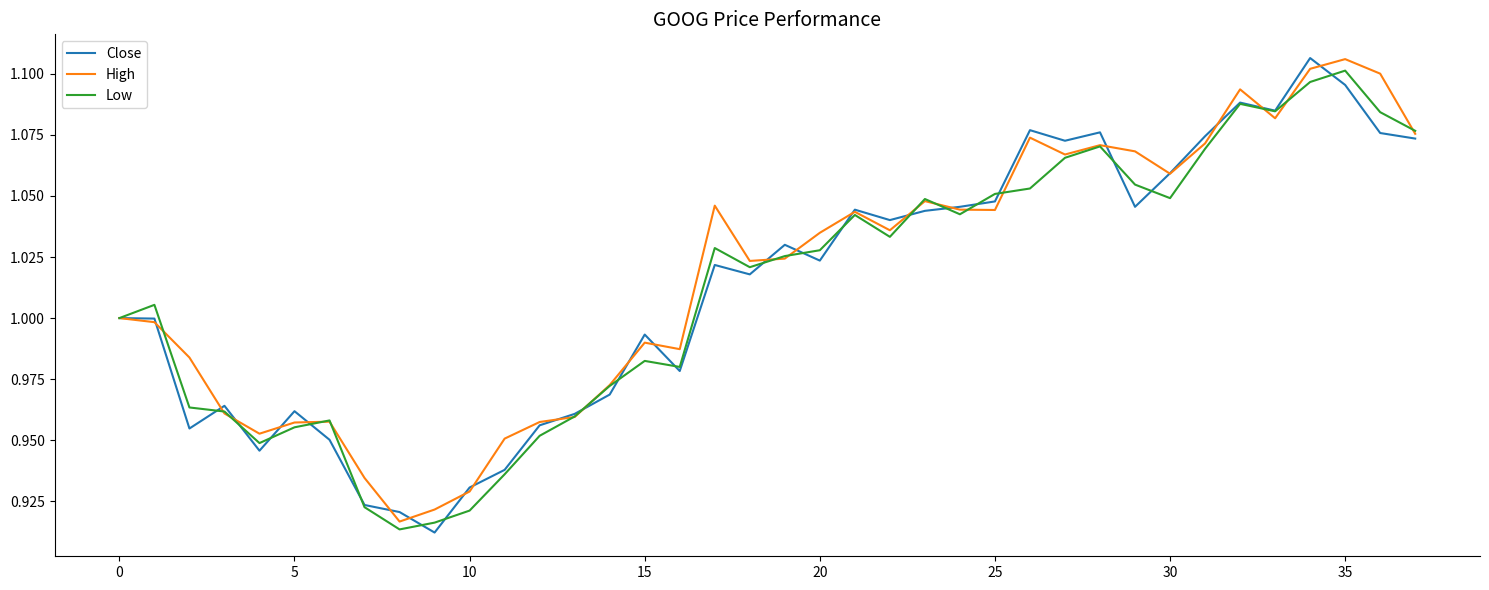

How many interior local valleys does the Close series have?

10